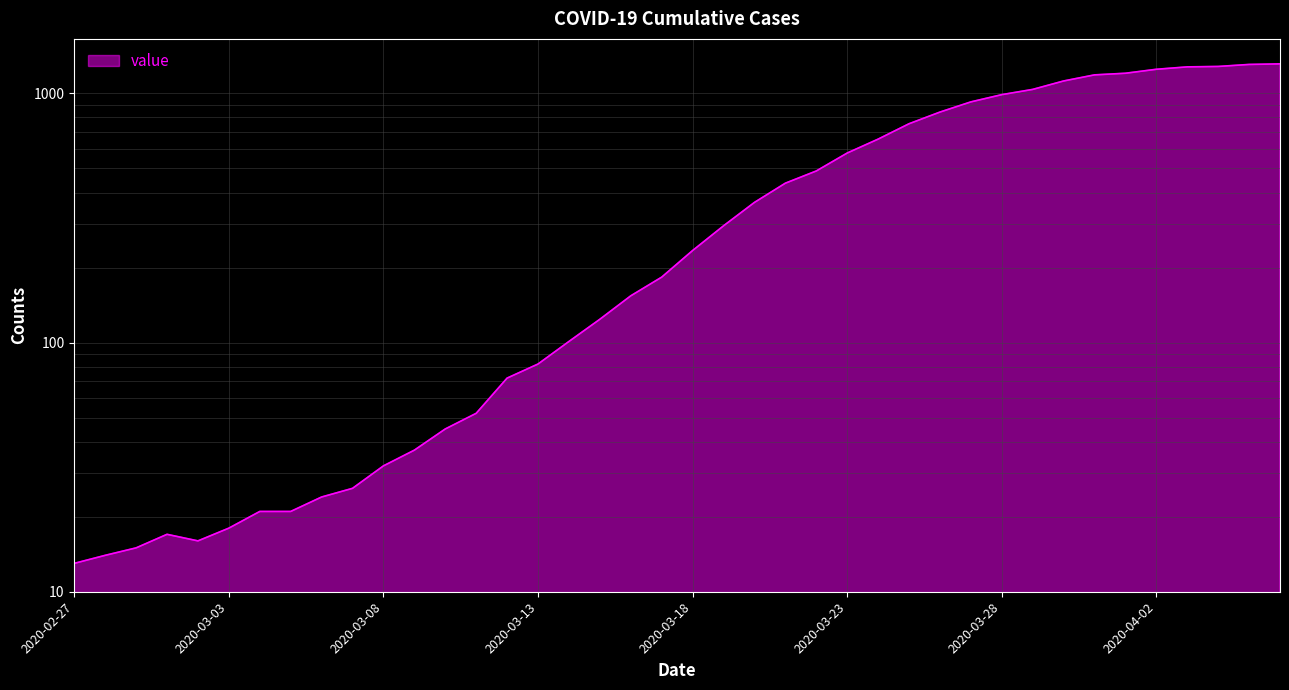

List the labels in order of value, largest first.

2020-04-06, 2020-04-05, 2020-04-04, 2020-04-03, 2020-04-02, 2020-04-01, 2020-03-31, 2020-03-30, 2020-03-29, 2020-03-28, 2020-03-27, 2020-03-26, 2020-03-25, 2020-03-24, 2020-03-23, 2020-03-22, 2020-03-21, 2020-03-20, 2020-03-19, 2020-03-18, 2020-03-17, 2020-03-16, 2020-03-15, 2020-03-14, 2020-03-13, 2020-03-12, 2020-03-11, 2020-03-10, 2020-03-09, 2020-03-08, 2020-03-07, 2020-03-06, 2020-03-04, 2020-03-05, 2020-03-03, 2020-03-01, 2020-03-02, 2020-02-29, 2020-02-28, 2020-02-27